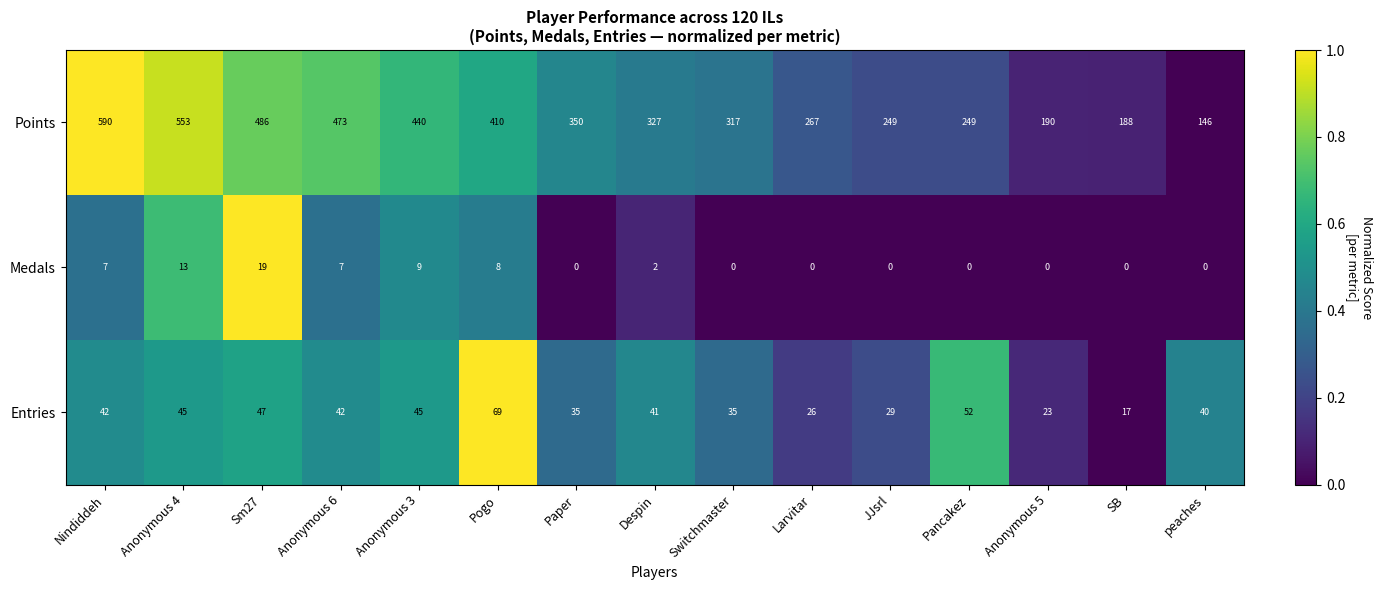

What is the difference between the Points values at Nindiddeh and Anonymous 5?

400